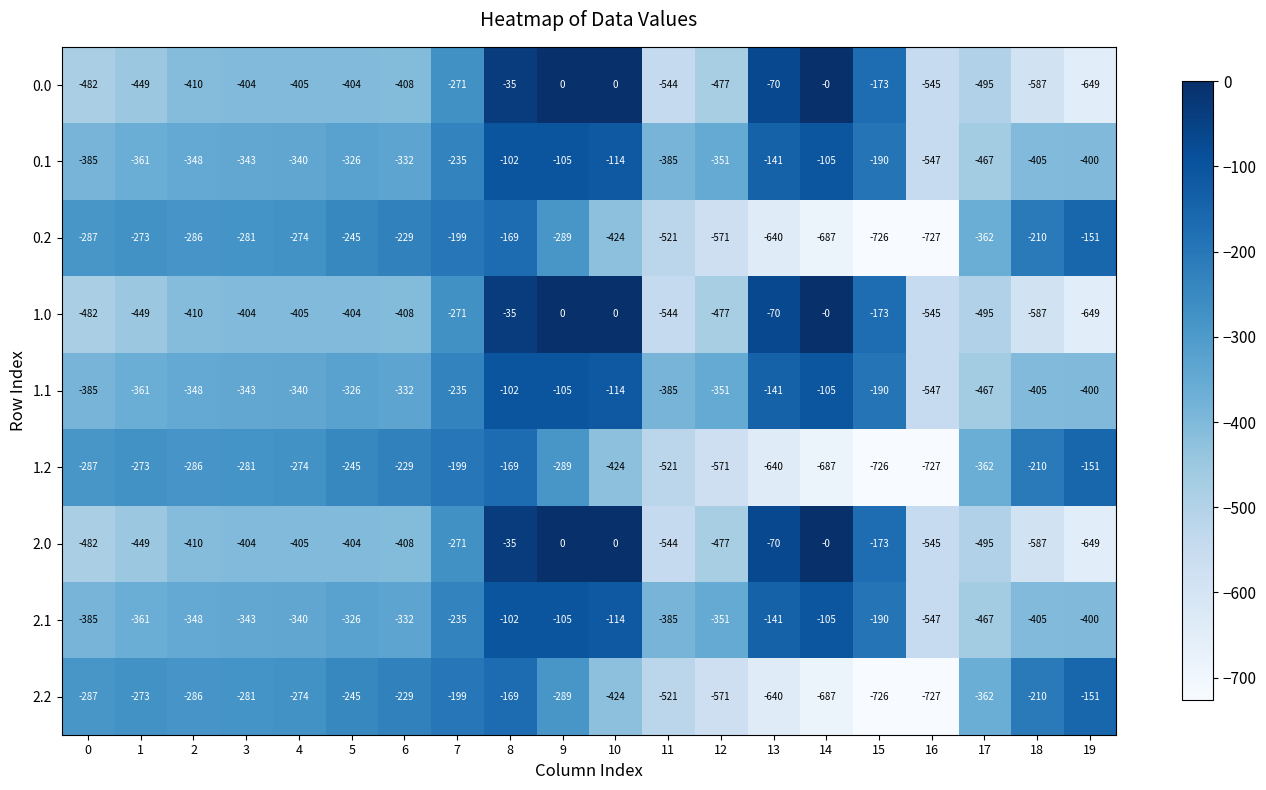

Where does the 1.0 series first go above -405?

3